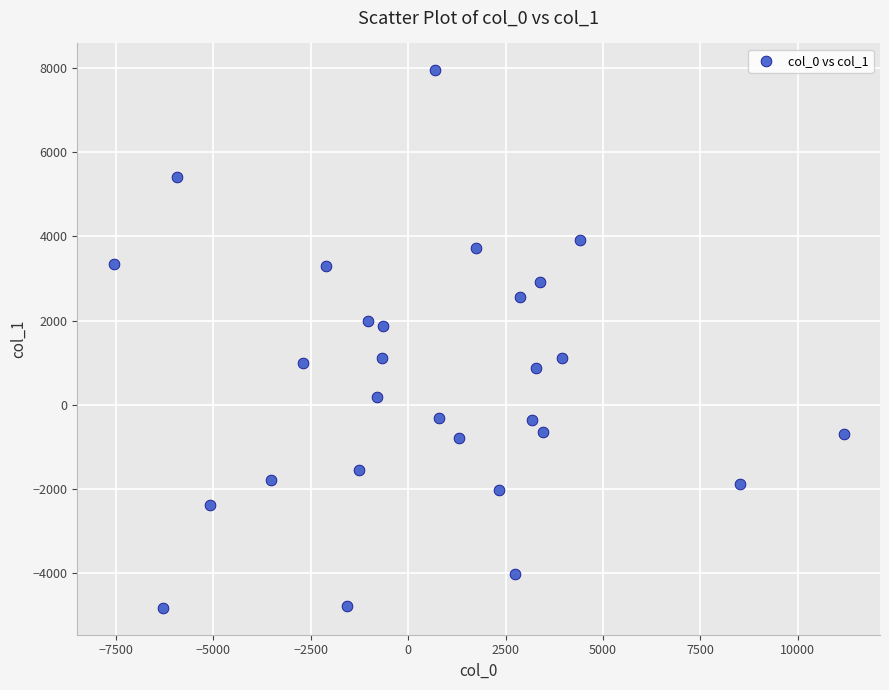

What is the range of Y values (max minus min)?

12777.9